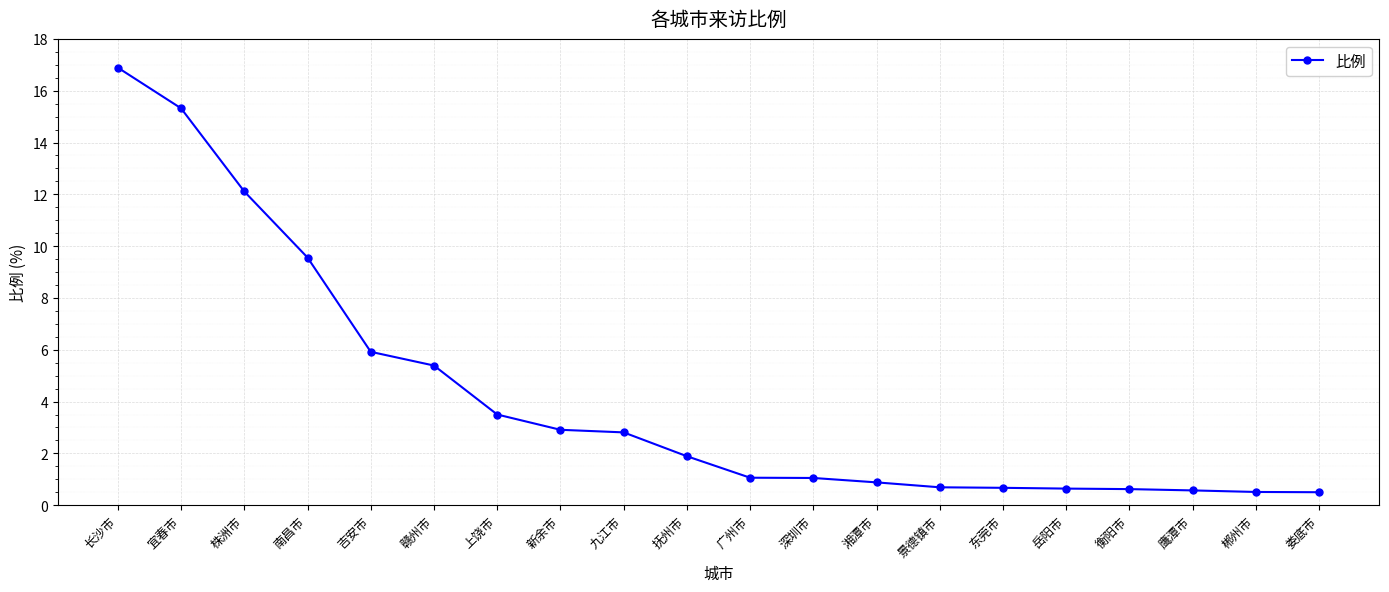

What is the difference between the second highest and minimum values?

14.8